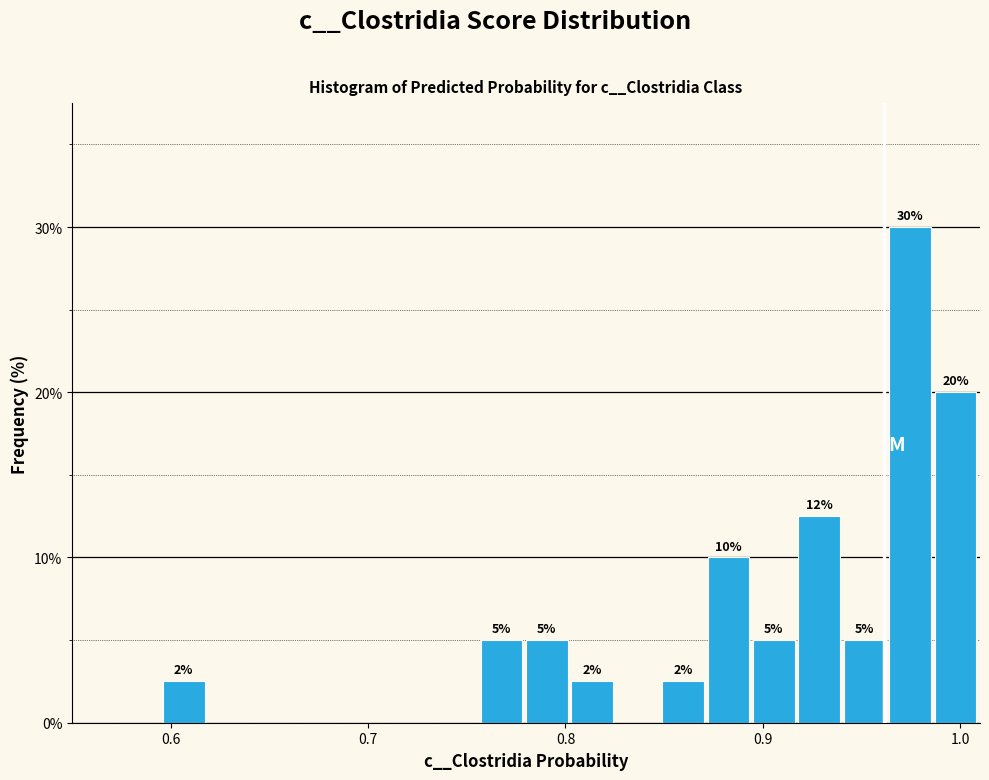

Read against the x-axis, roughly where is the centre of the tallest bar?

0.97